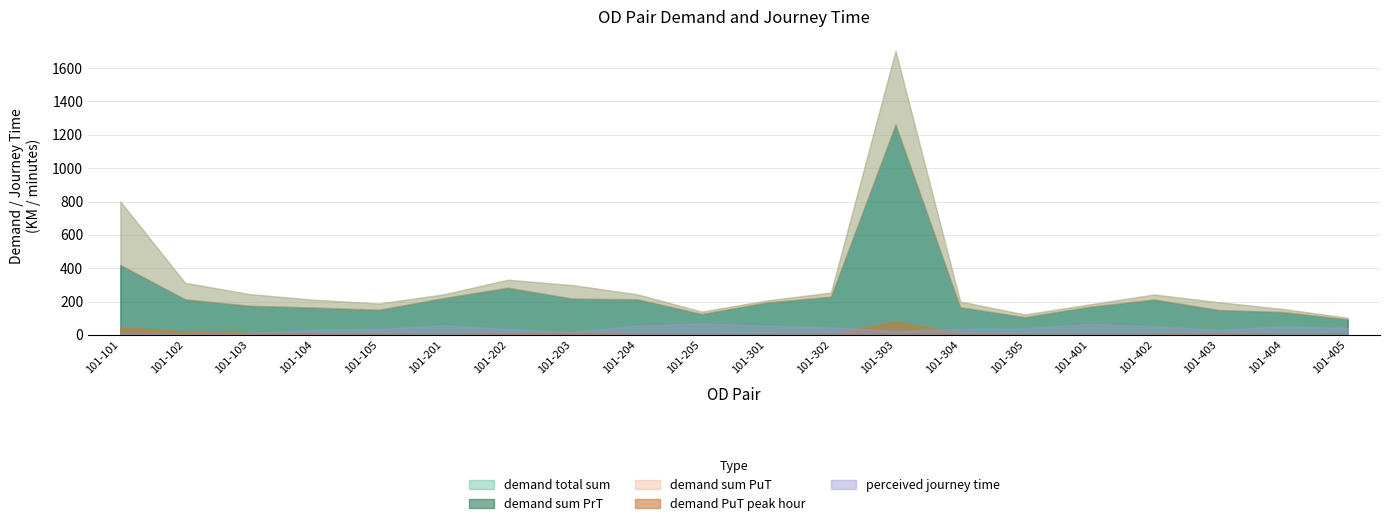

The perceived journey time series shows 59.0 at 101-201. True or false?

True